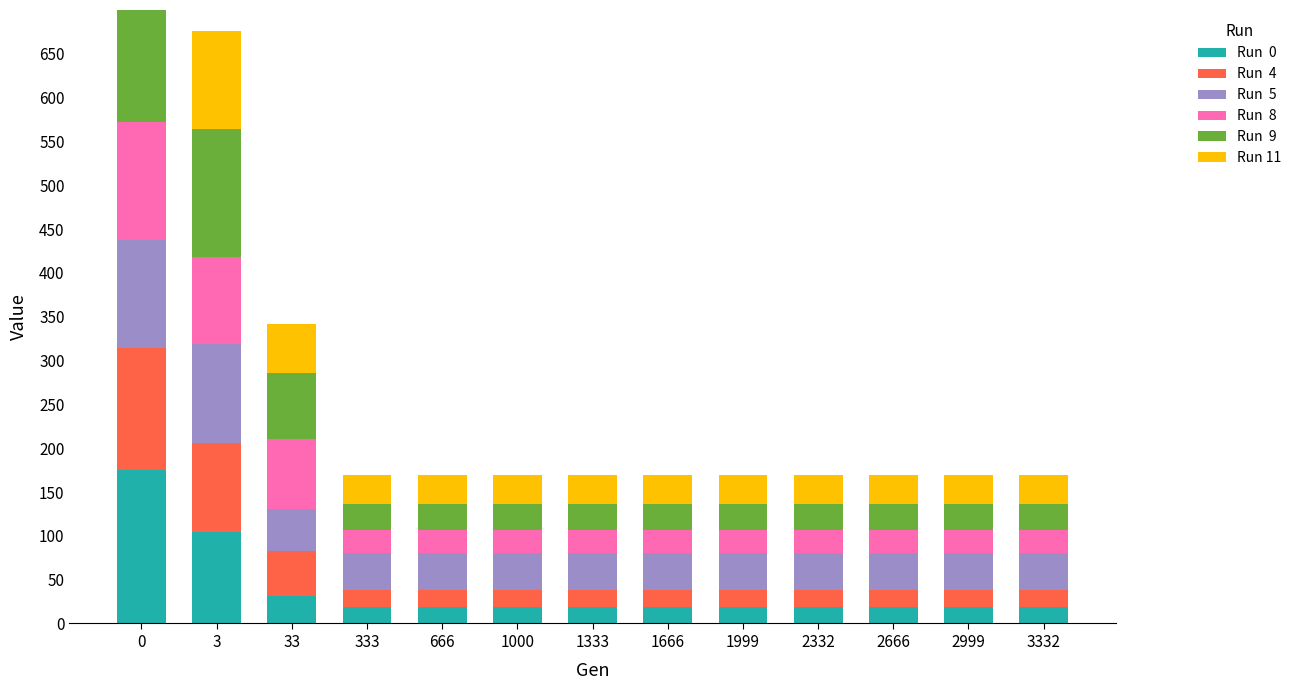

Which series has the largest range (max minus min)?

Run  0